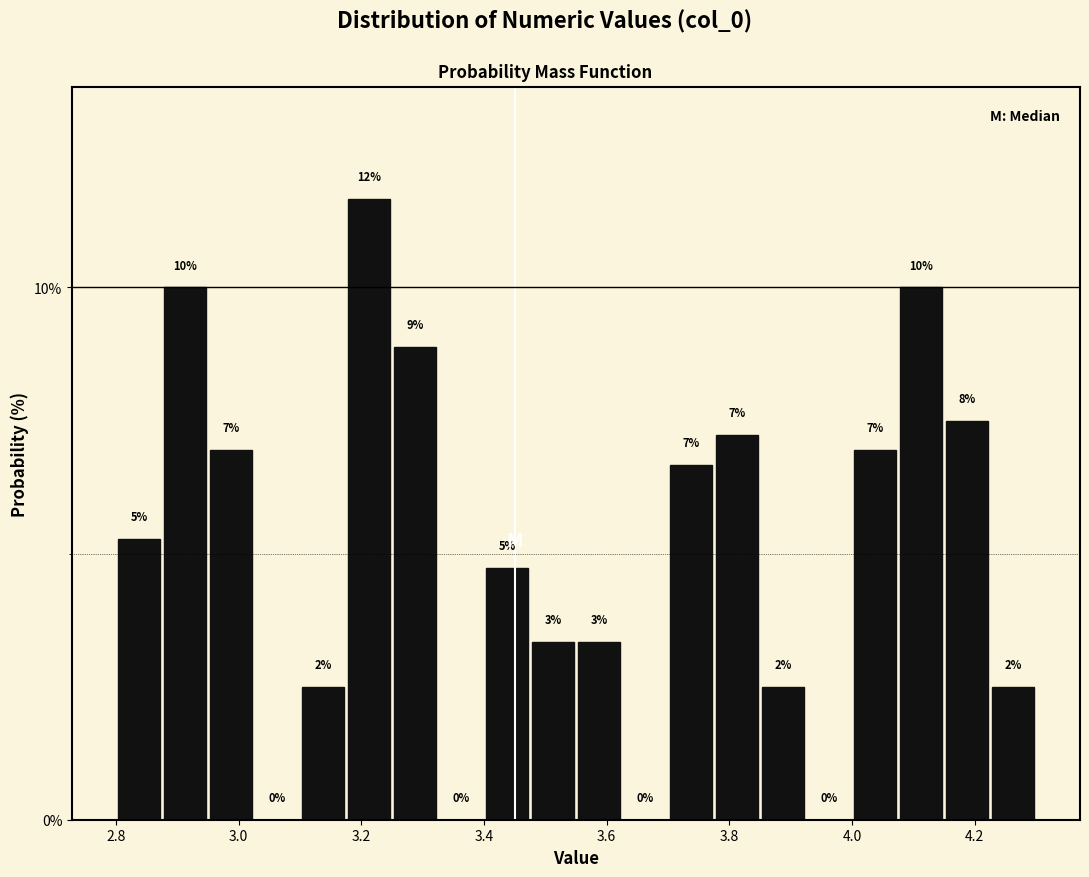

Around what value on the x-axis is the tallest bar? Give the approximate position of its centre, as read against the axis.

3.22